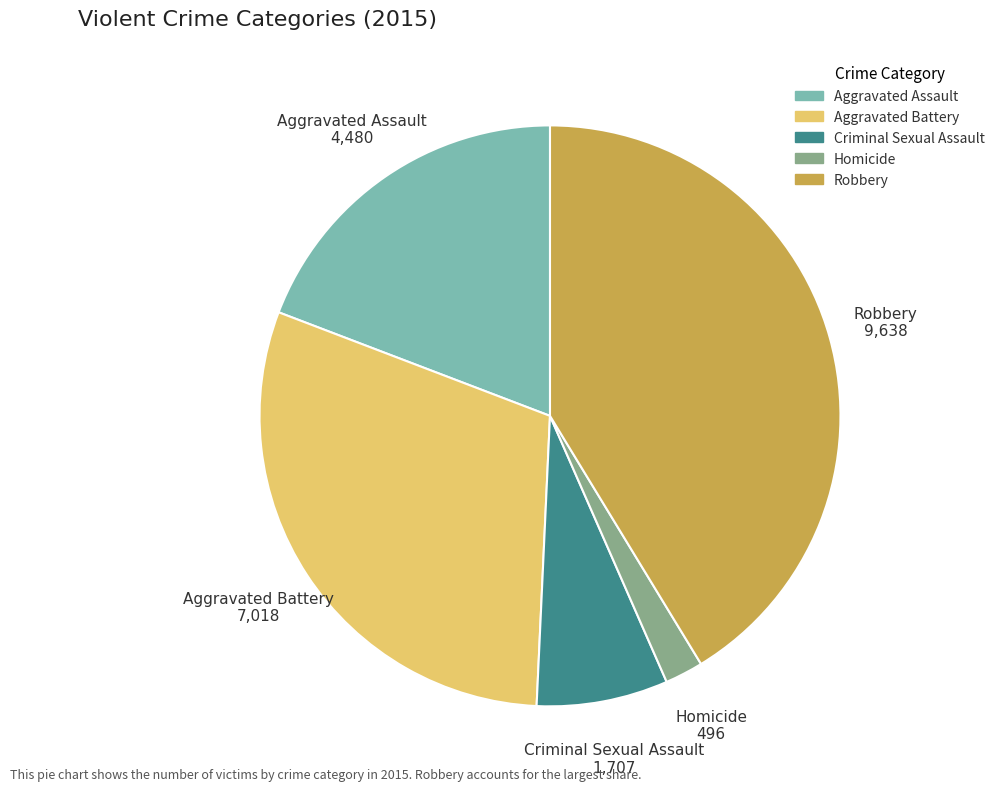

Do Aggravated Assault and Aggravated Battery together represent more than half of the pie?

No